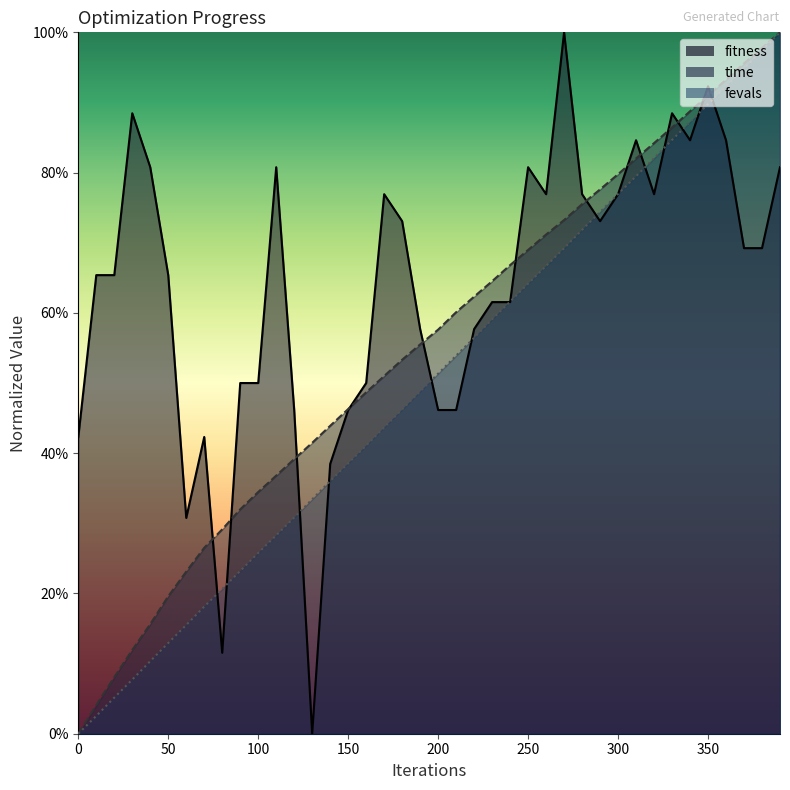

The value of time at 230 is 0.6. True or false?

True